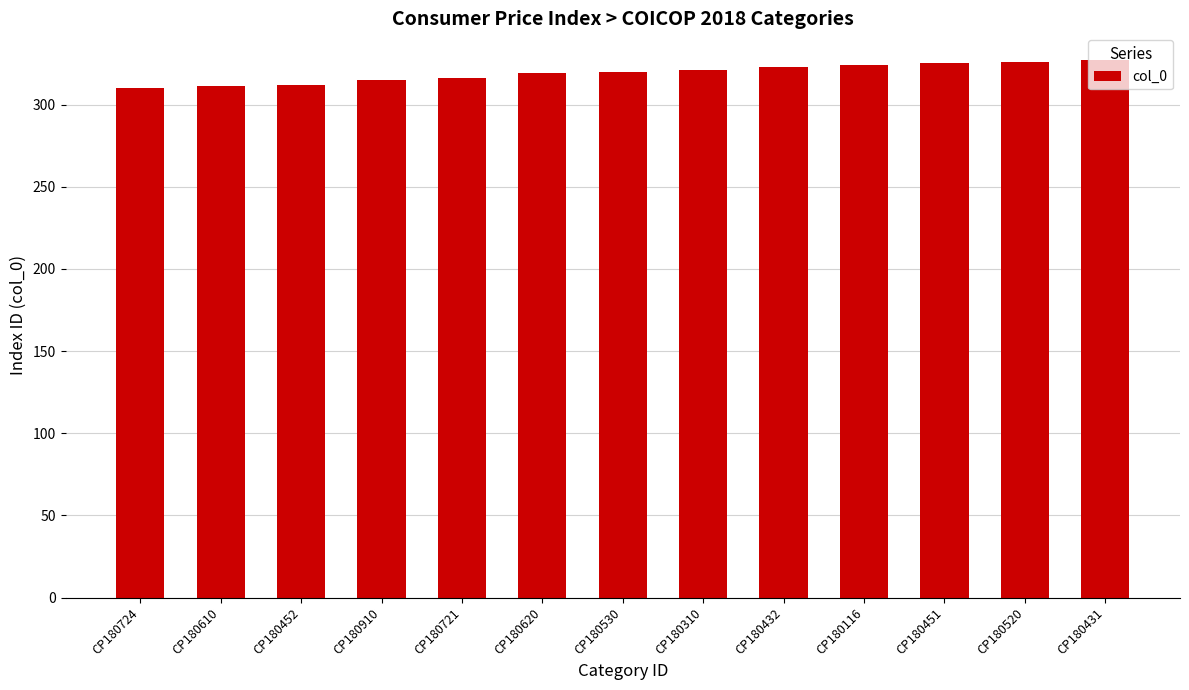

What is the difference between the values at CP180724 and CP180116?

14